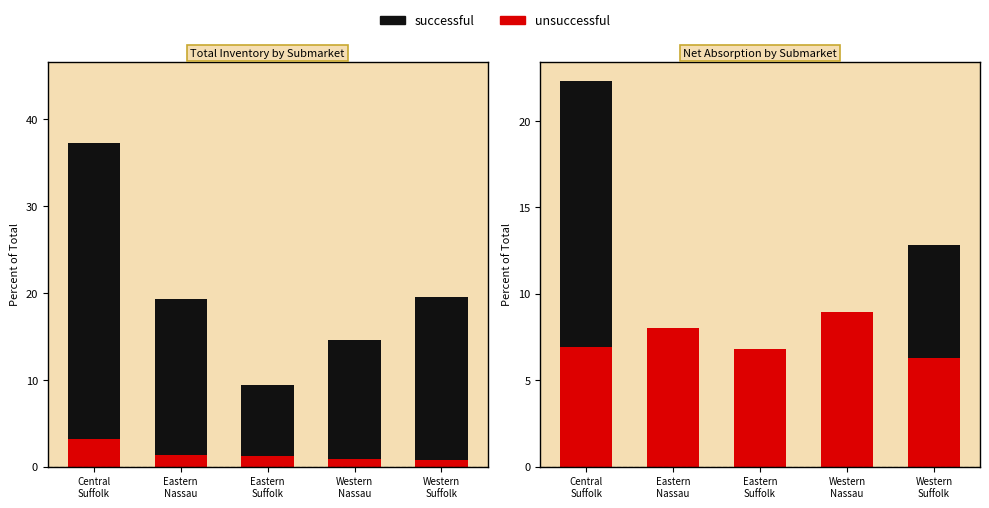

Rank the series by their maximum value, from lowest to highest.

unsuccessful, successful